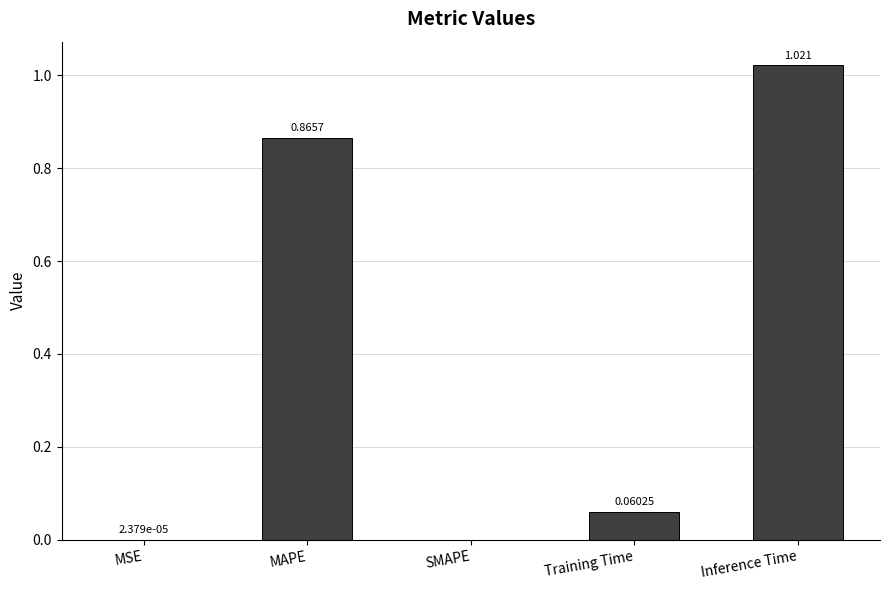

Which has a higher value, Training Time or MSE?

Training Time